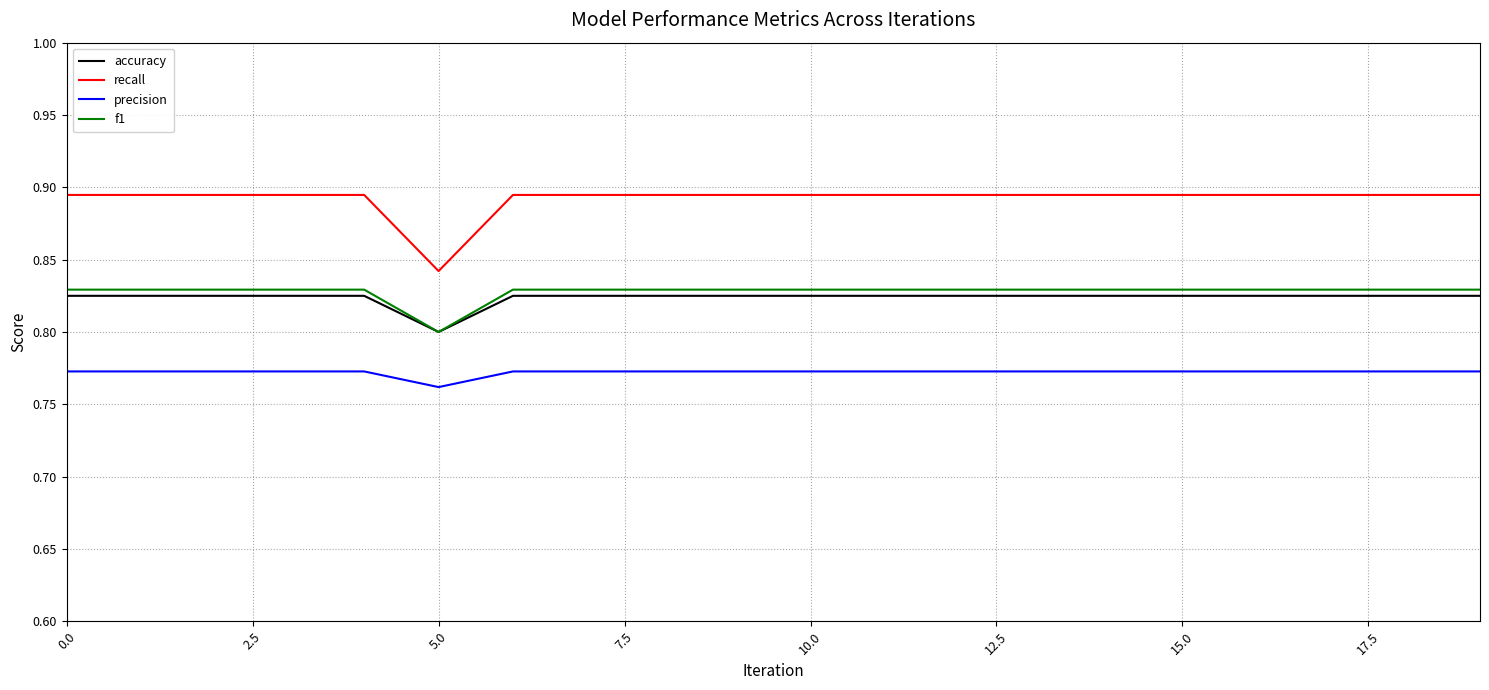

Which series has the largest range (max minus min)?

recall